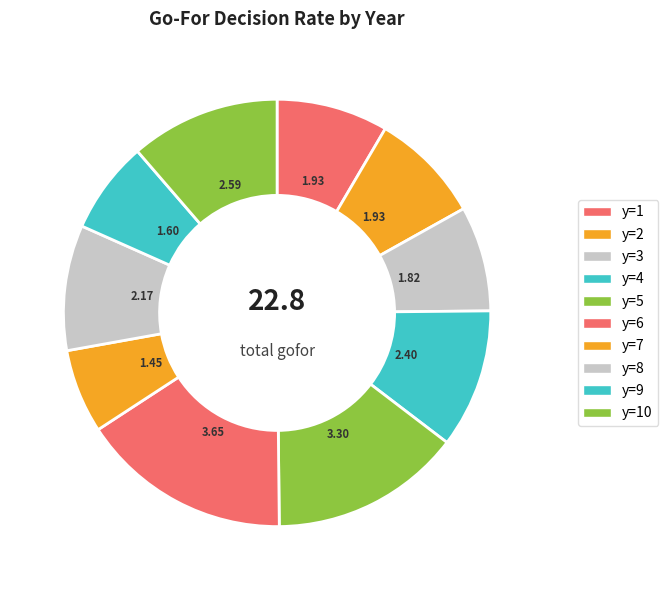

Which slice is the smallest?

y=7